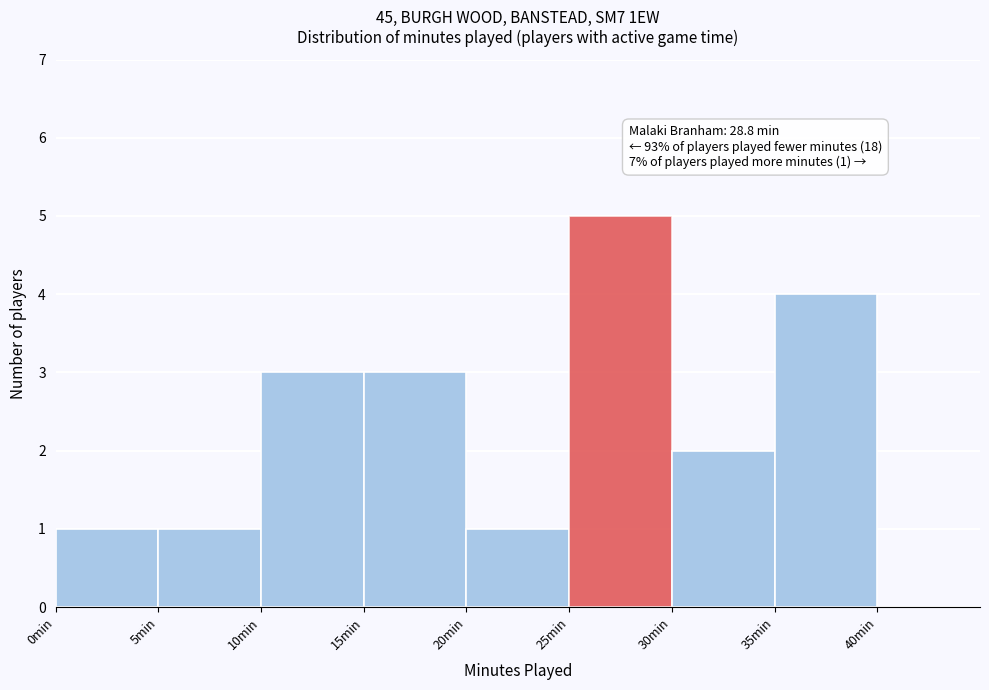

Over which range of the x-axis is the bar tallest?

25 to 30